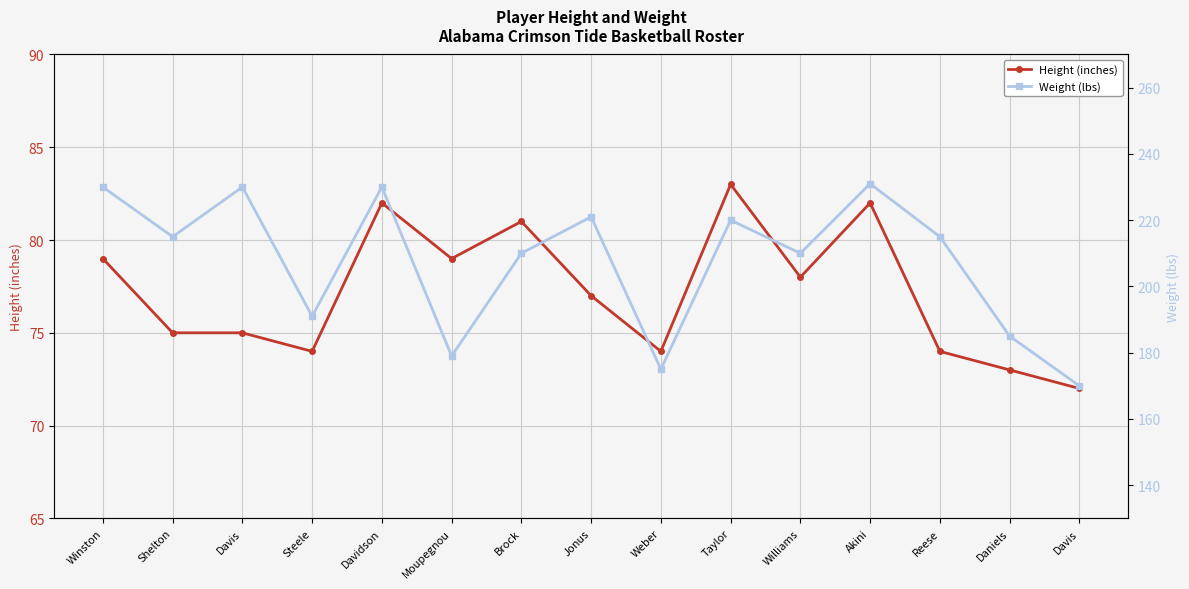

True or false: Height (inches) has more than 2 interior local peaks.

True